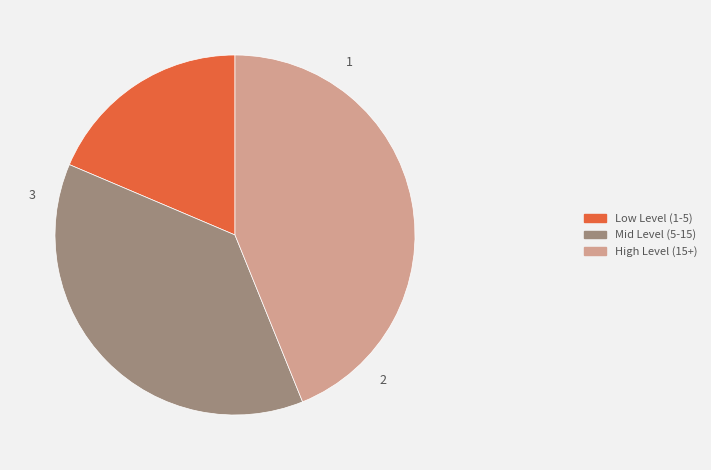

Which has a higher value, Low Level (1-5) or Mid Level (5-15)?

Mid Level (5-15)